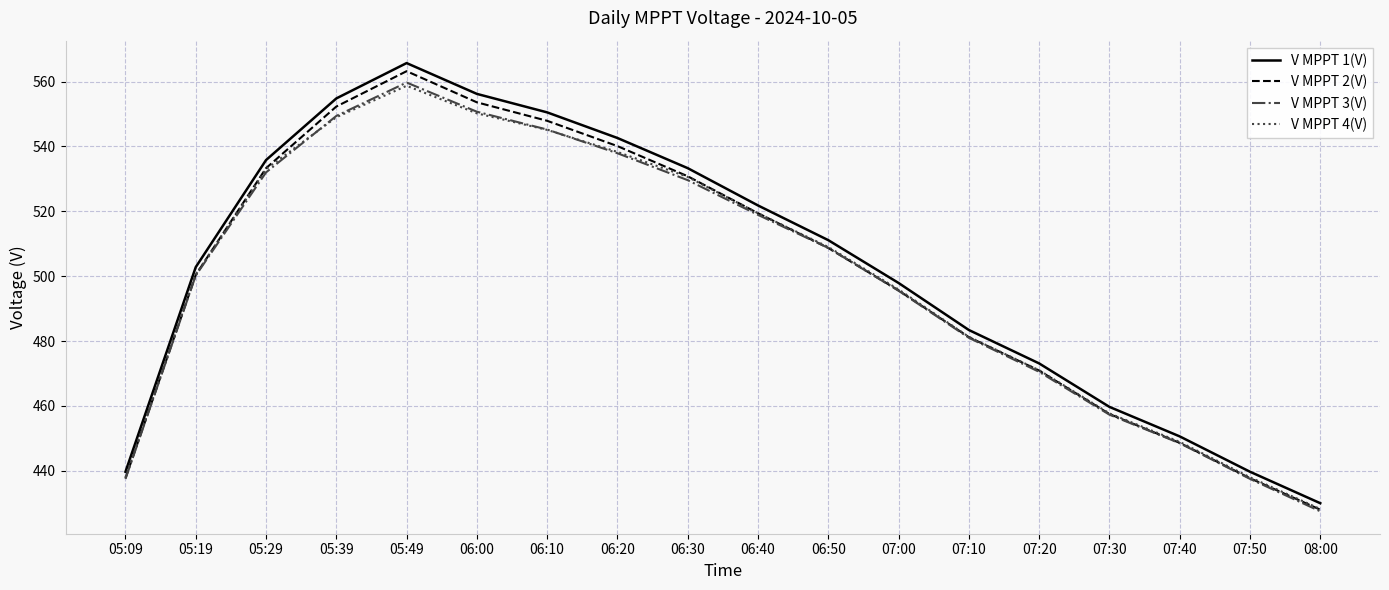

What is the lowest value of the V MPPT 2(V) series?

428.0